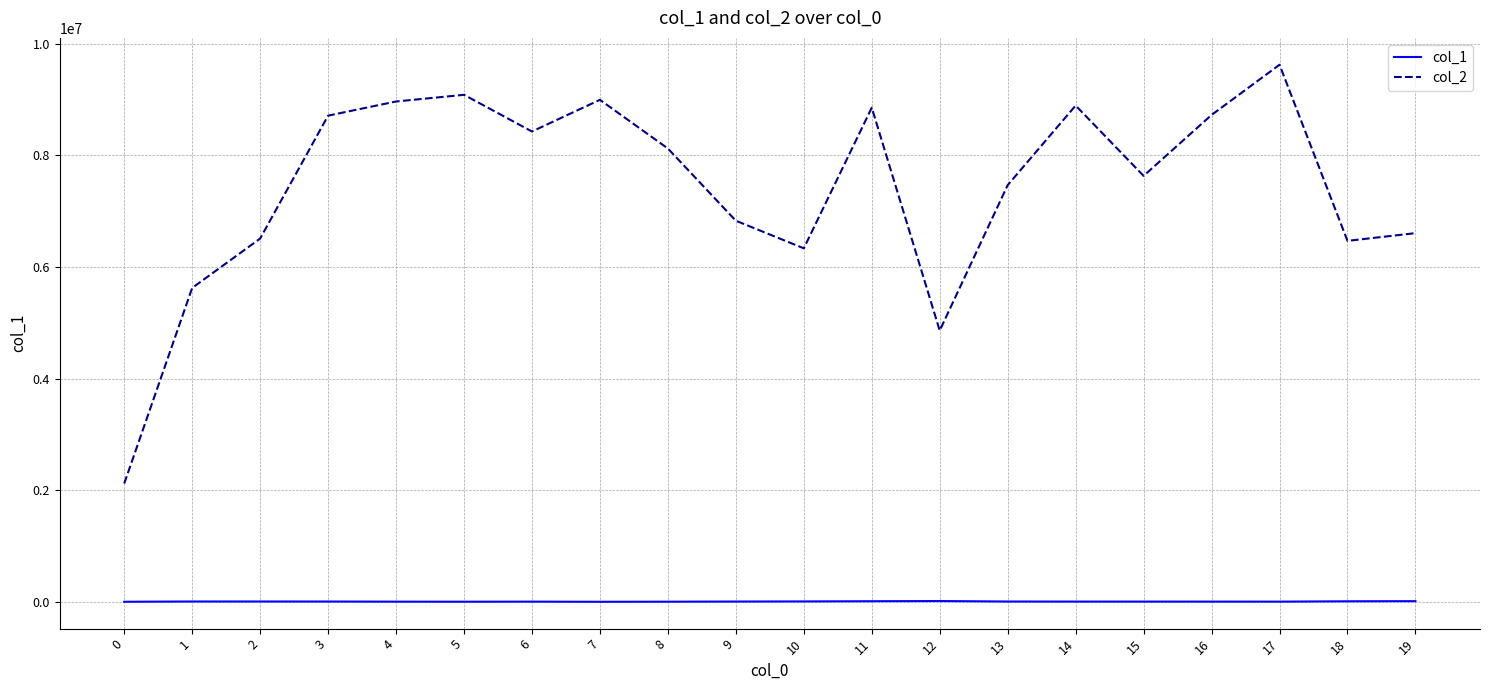

Rank the series at 15 from highest to lowest value.

col_2, col_1